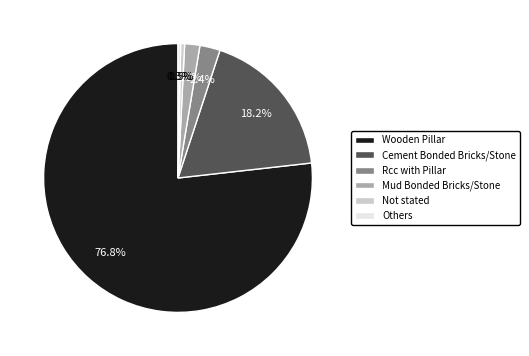

Do Cement Bonded Bricks/Stone and Not stated together represent more than half of the pie?

No